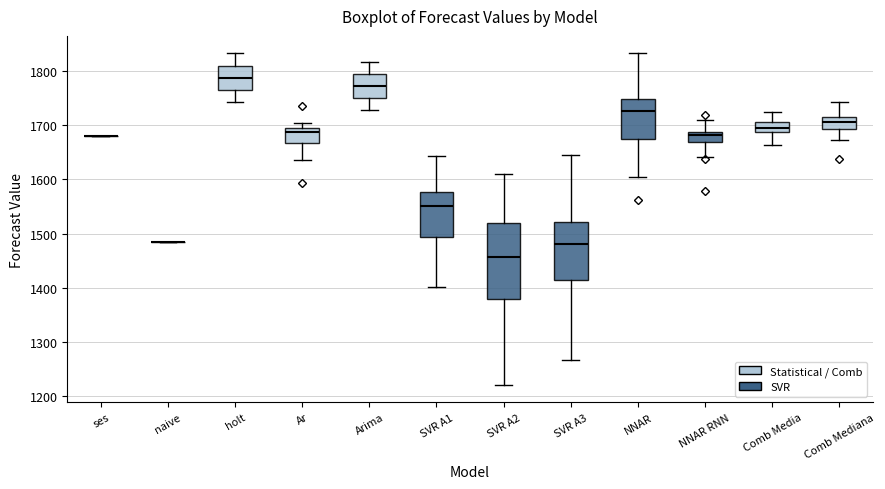

Where does the upper whisker of the box for Ar end on the y-axis? The values are not printed on the chart, so give them approximately, as read against the axis.

1710